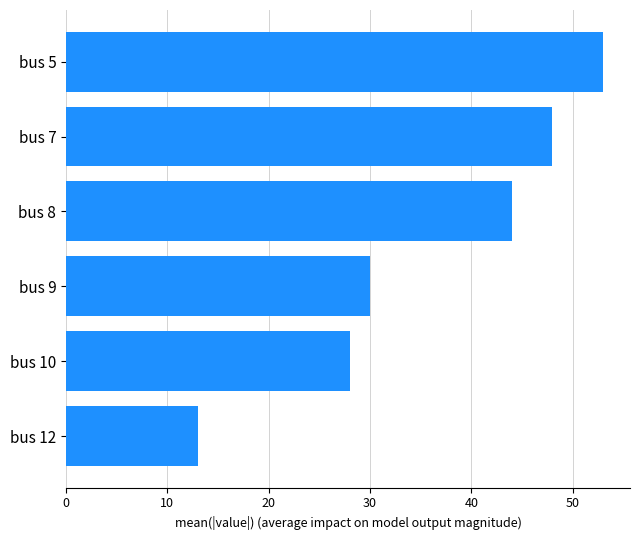

Is it true that the value at bus 10 is 28?

True